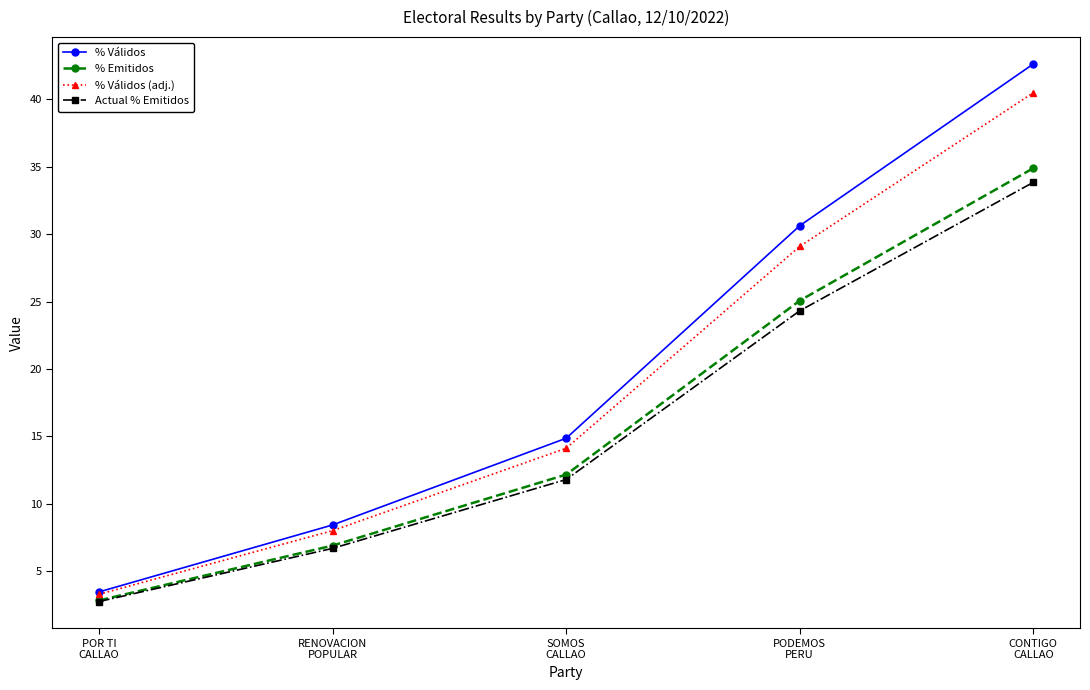

Which series has the widest spread of values?

% Válidos